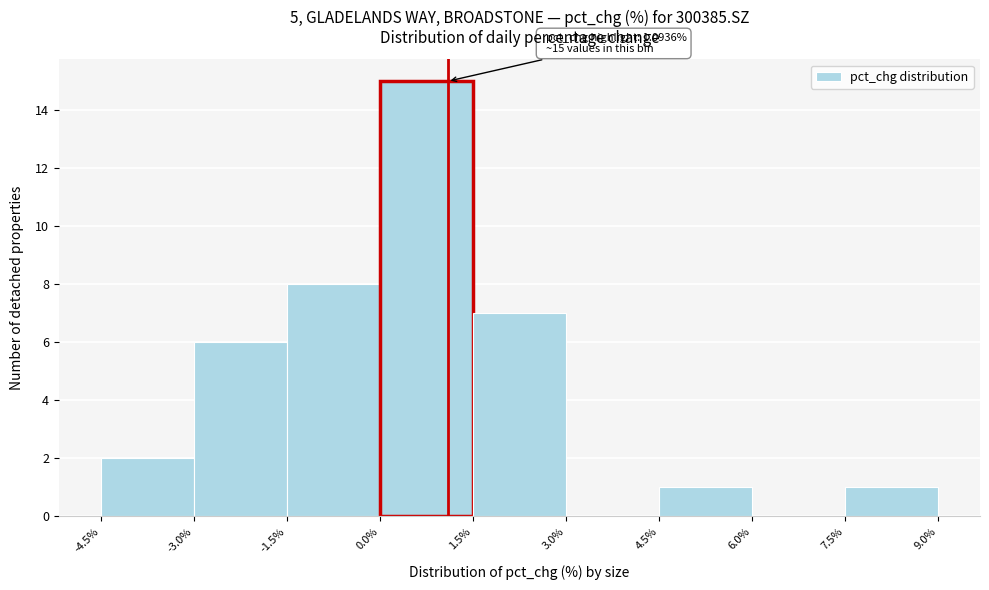

Which range on the x-axis has the tallest bar?

0.0% to 1.5%